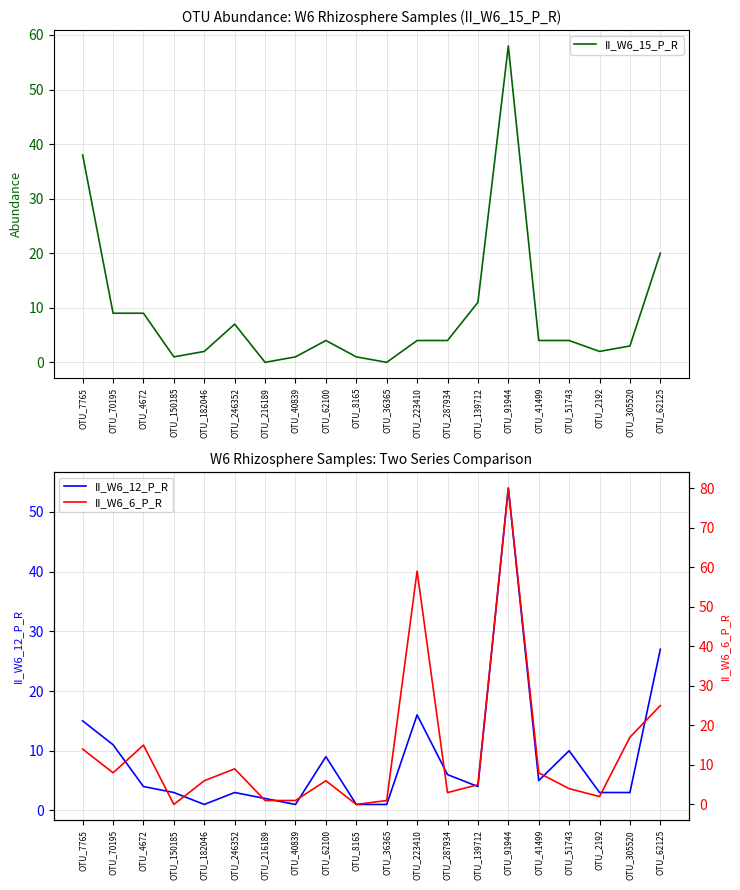

Where is the first local minimum for II_W6_15_P_R?

OTU_150185